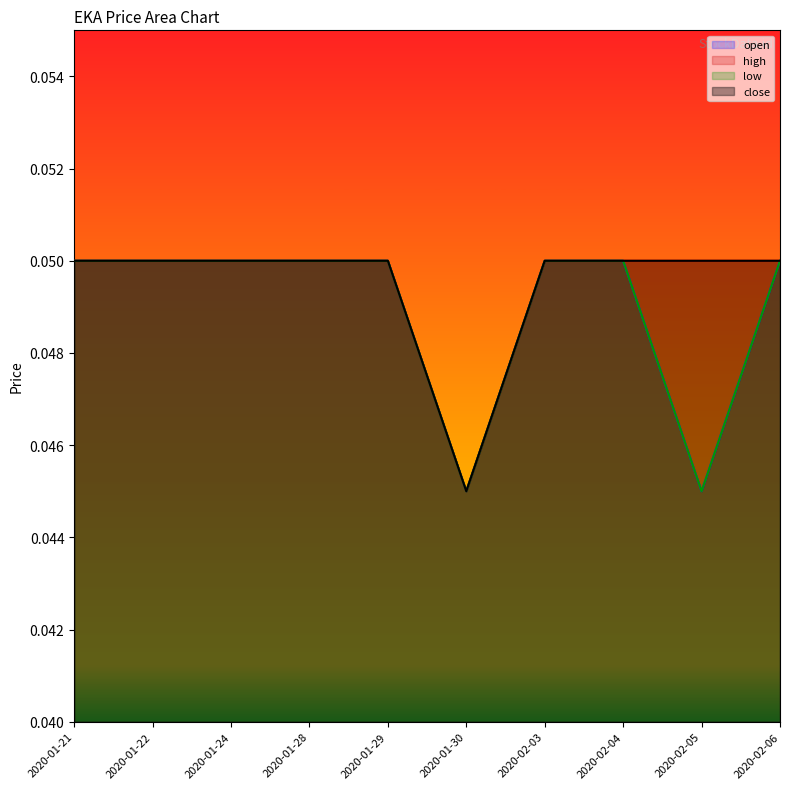

Where is the first local minimum for high?

2020-01-30